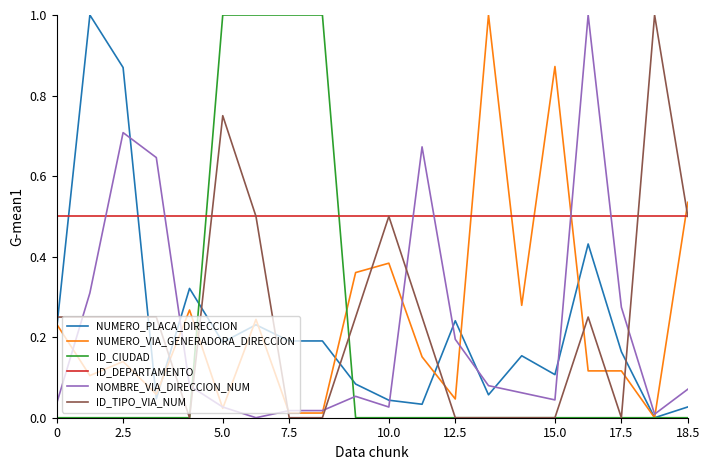

What is the maximum value for NUMERO_VIA_GENERADORA_DIRECCION?

1.0